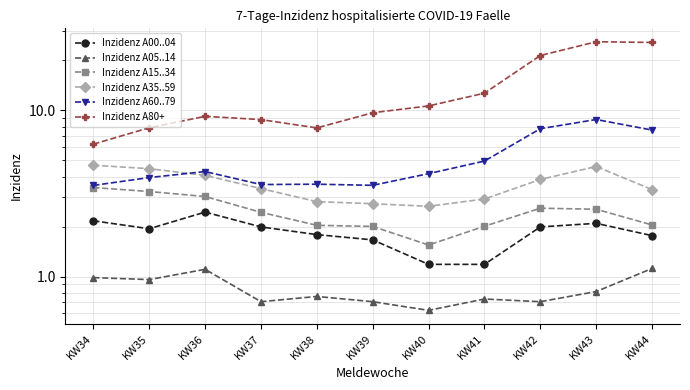

What is the difference between the Inzidenz A60..79 values at KW43 and KW38?

5.2